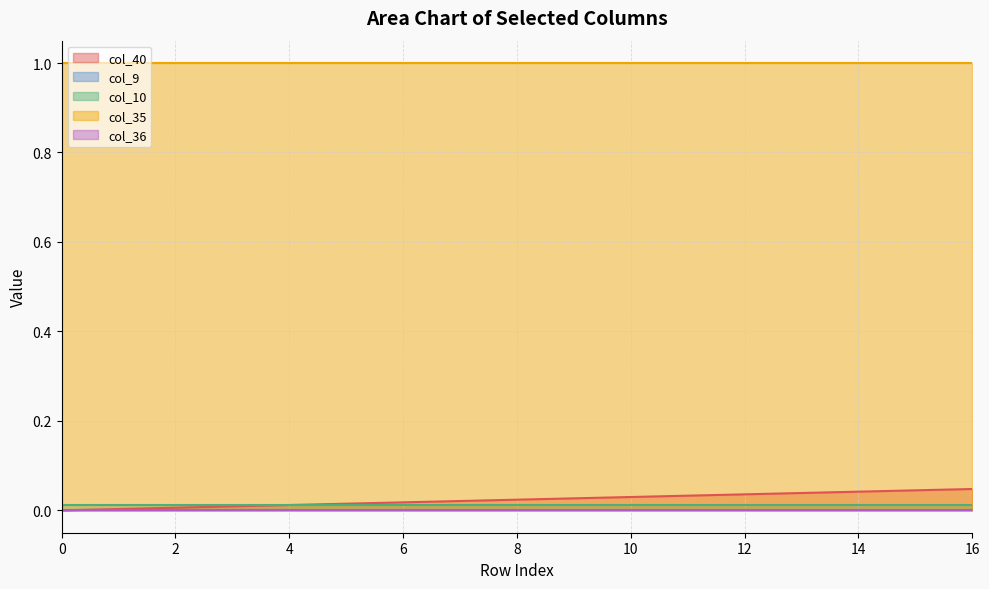

Does the chart display data point markers on the line(s)?

No